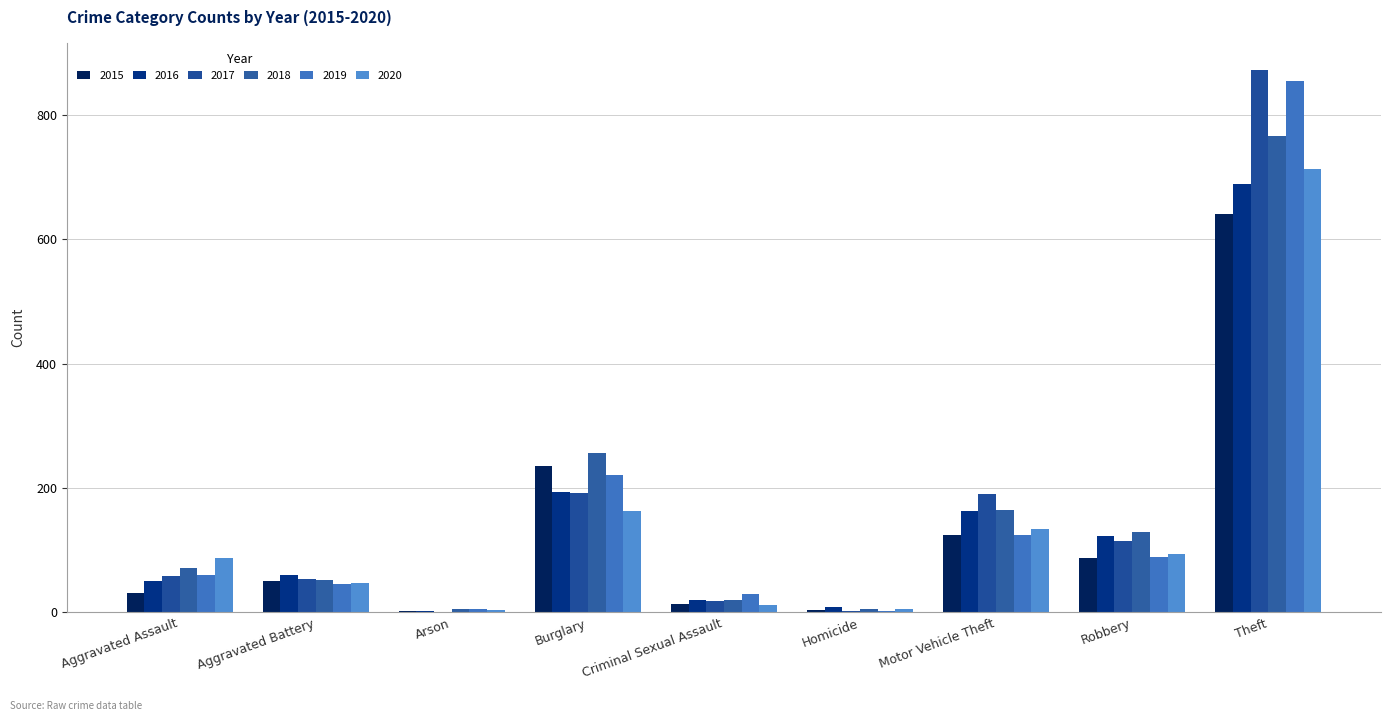

How many distinct data groups are displayed?

6